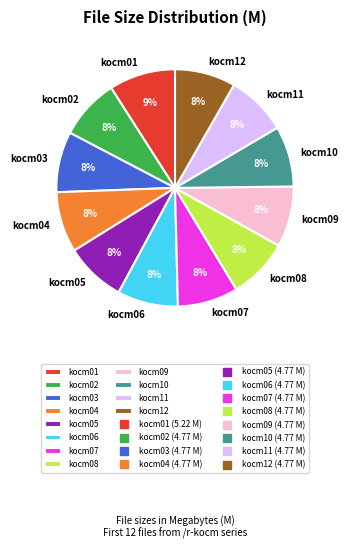

To the nearest percent, what portion does kocm01 represent?

9%